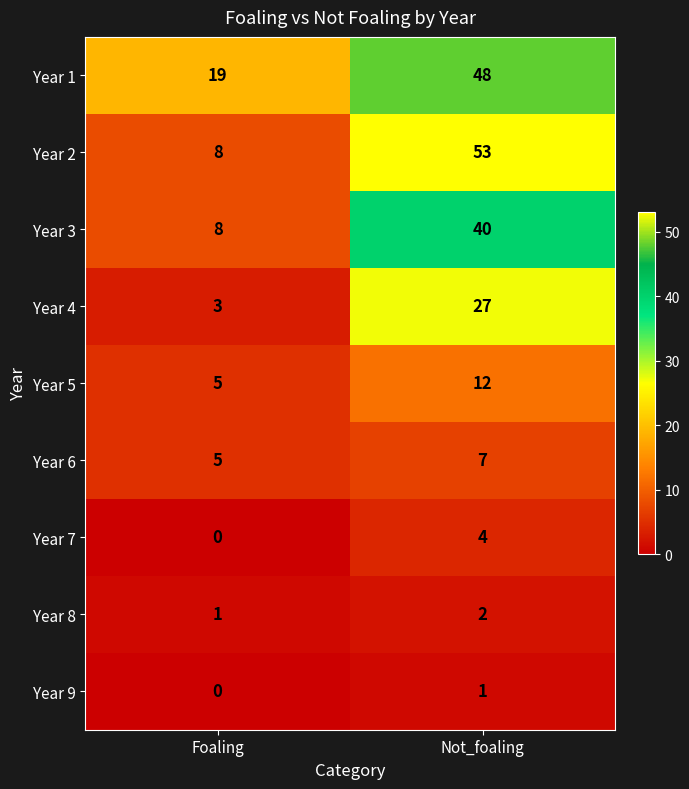

How many values in the Year 9 series are below 1?

1